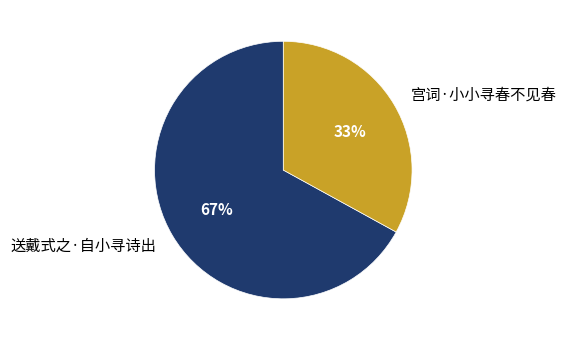

How many slices are in this pie chart?

2